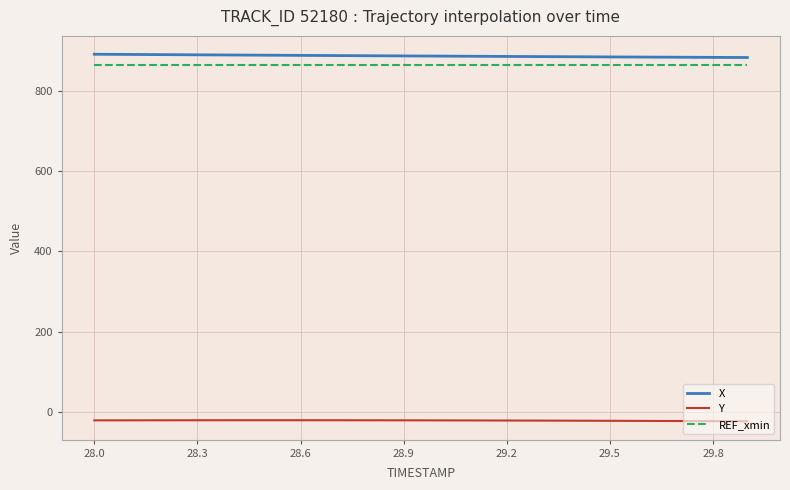

What is the minimum value for Y?

-23.1